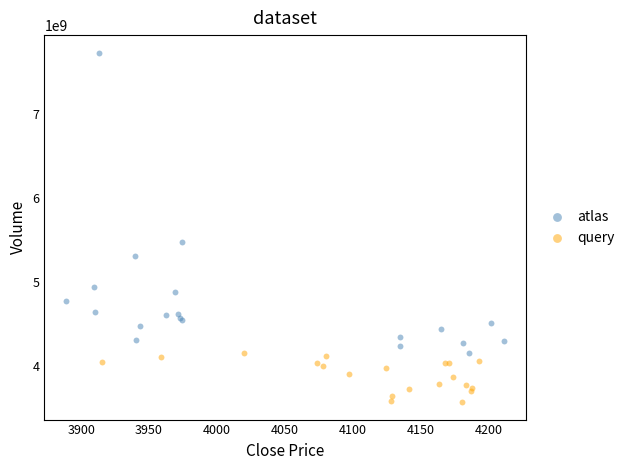

What are all the series names shown in the legend?

atlas, query